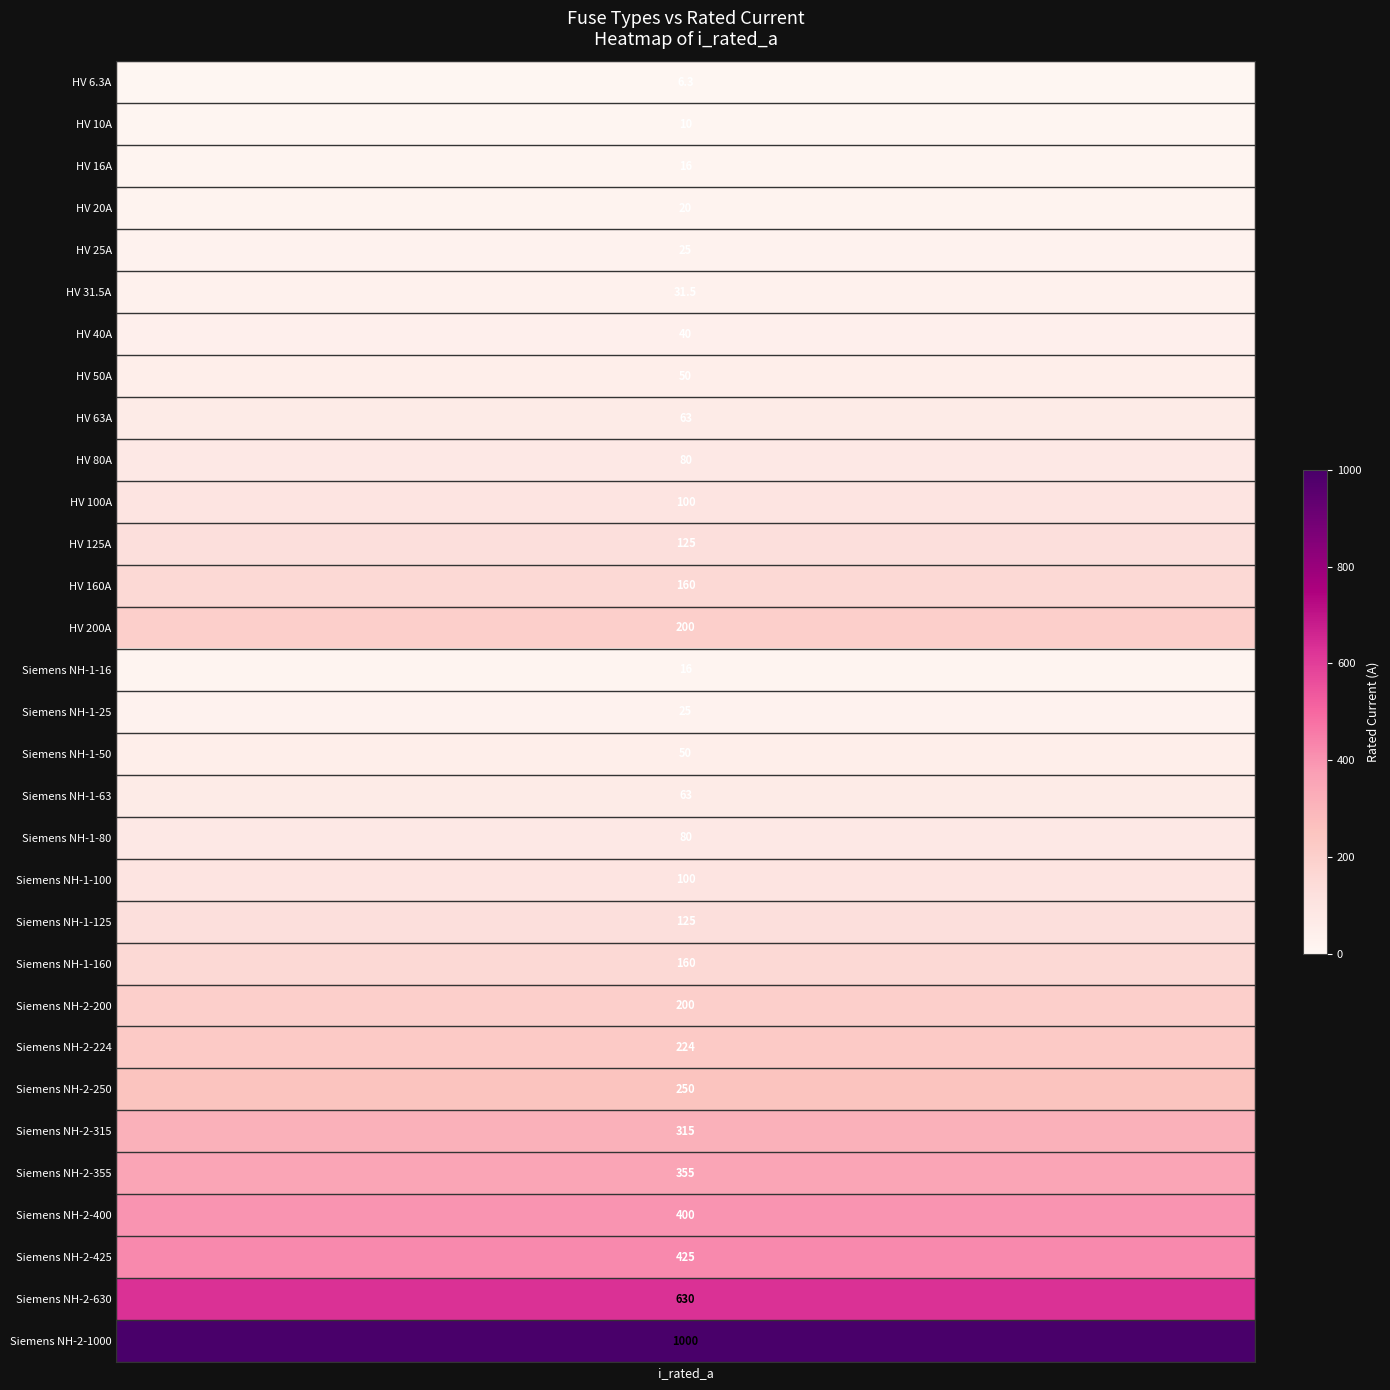

What is the smallest value displayed?

6.3